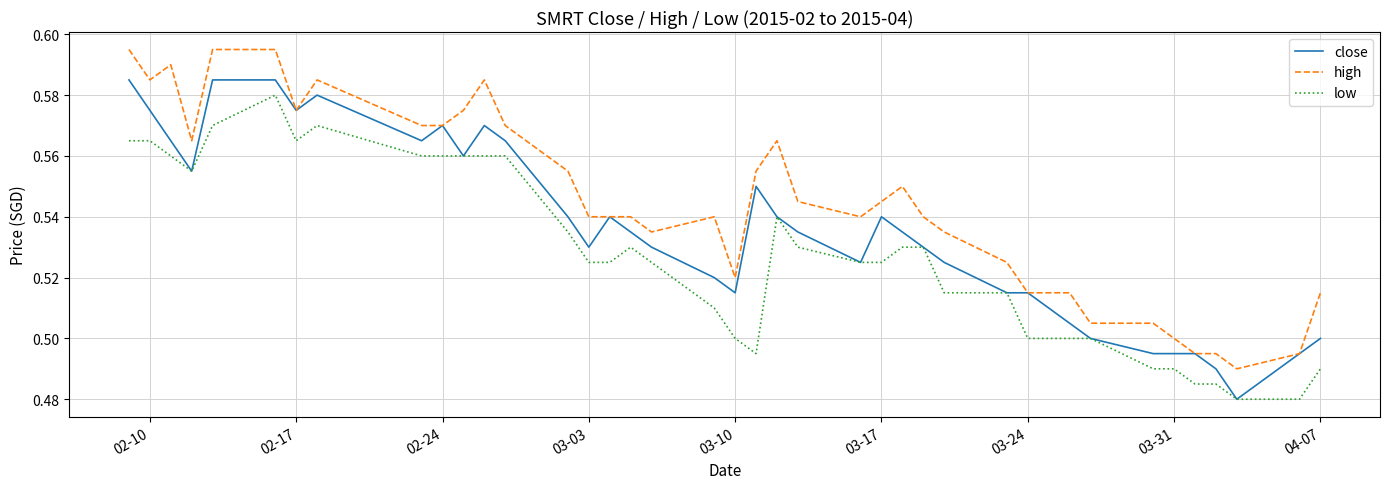

Which series has the largest total across all categories?

high